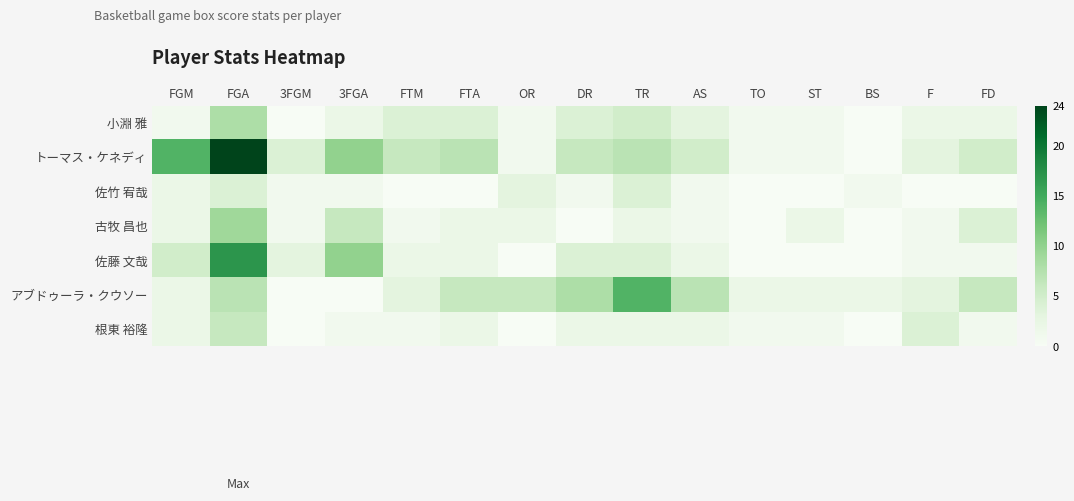

At FTA, list the series in order from largest to smallest.

トーマス・ケネディ, アブドゥーラ・クウソー, 小淵 雅, 古牧 昌也, 佐藤 文哉, 根東 裕隆, 佐竹 宥哉